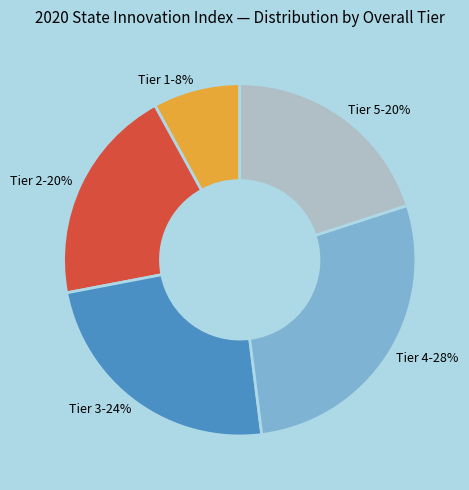

Approximately how many times larger is the value at Tier 4 compared to Tier 1?

3.5